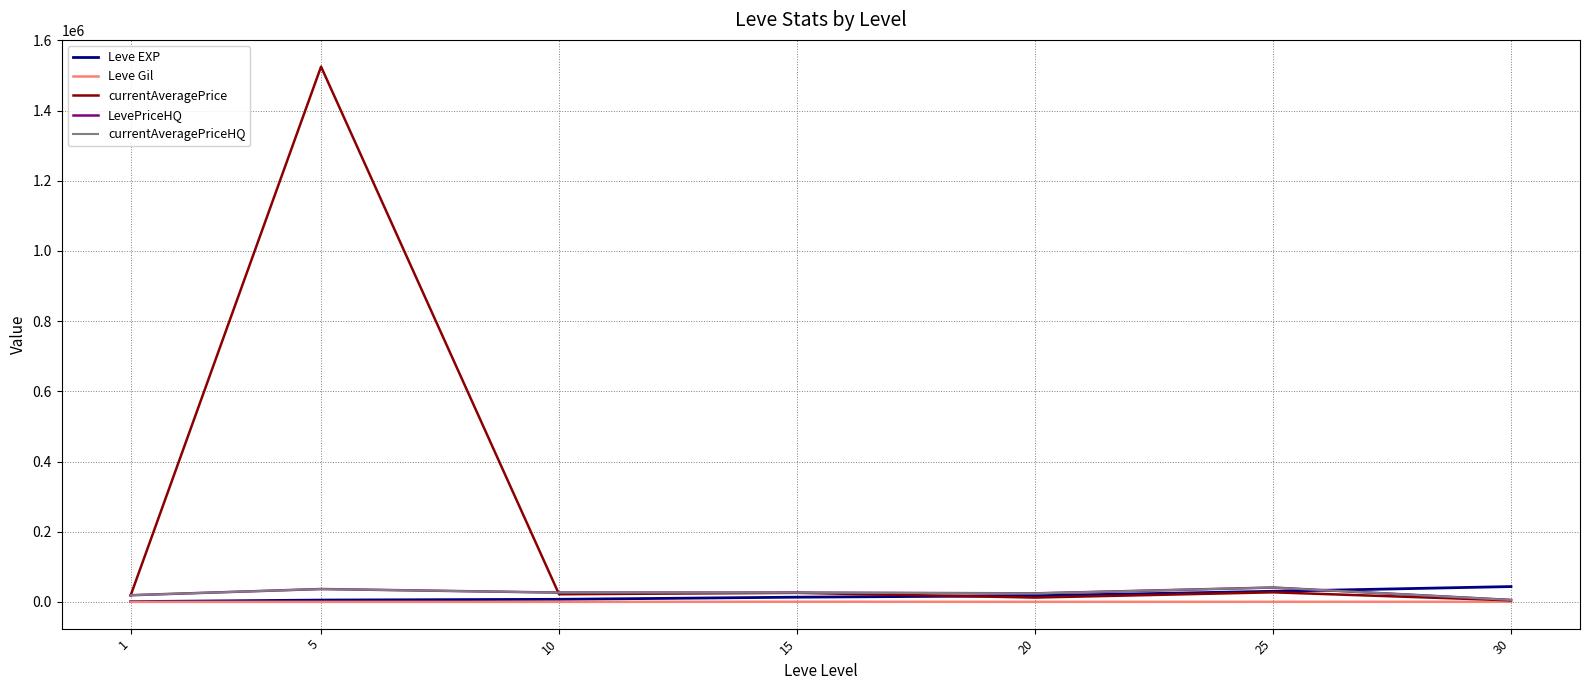

At which category does currentAveragePrice reach its first local valley?

10